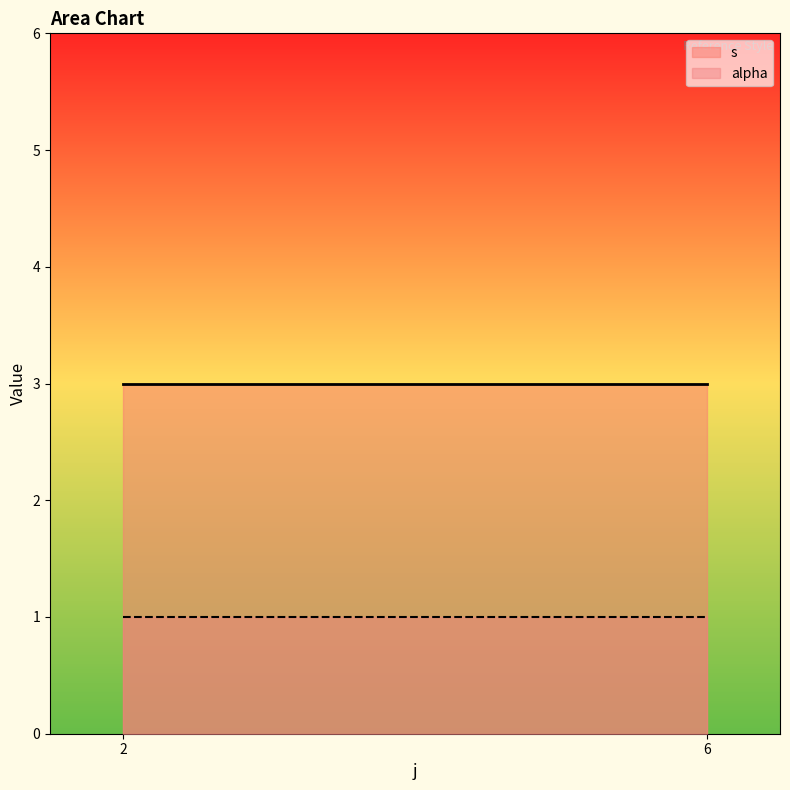

At which label is s closest to 3?

2